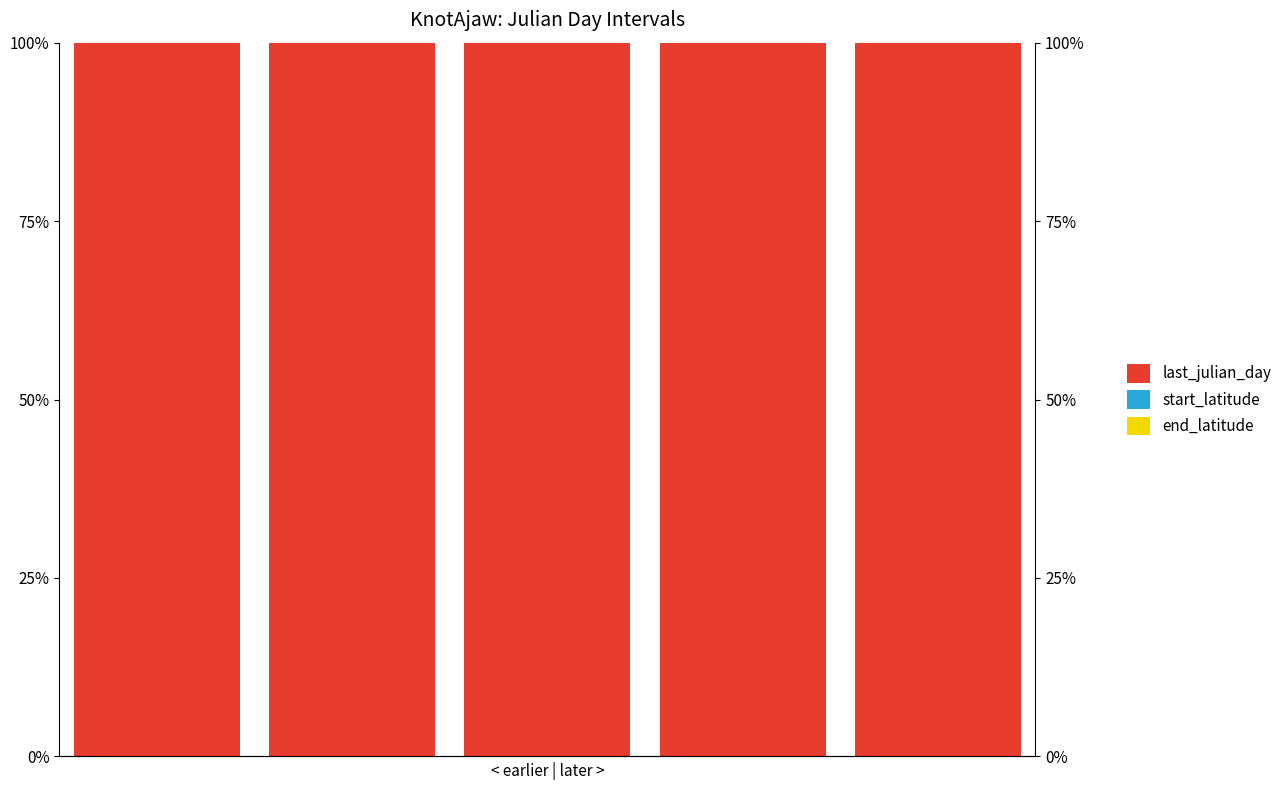

What is the spread (max minus min) of values at 4?

1.0